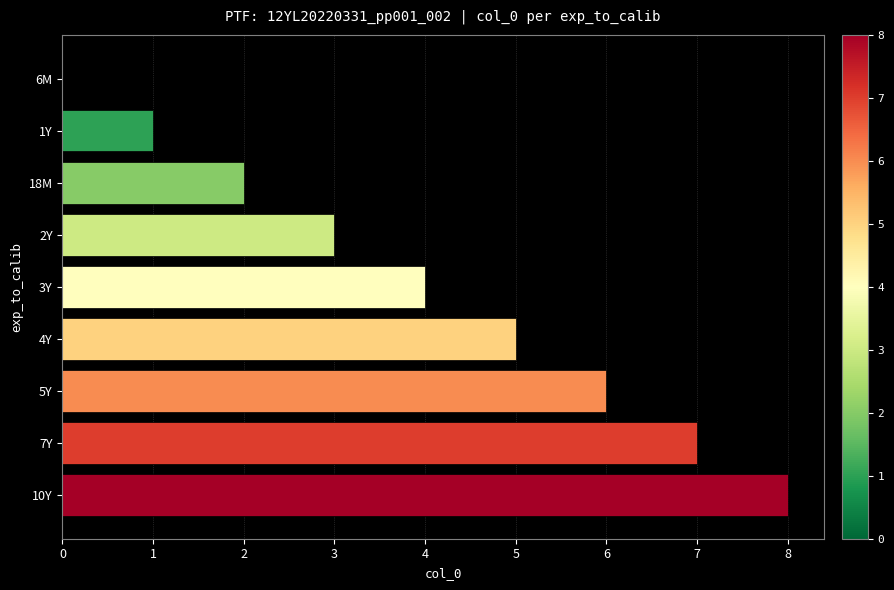

What is the change in value from 7Y to 10Y?

+1